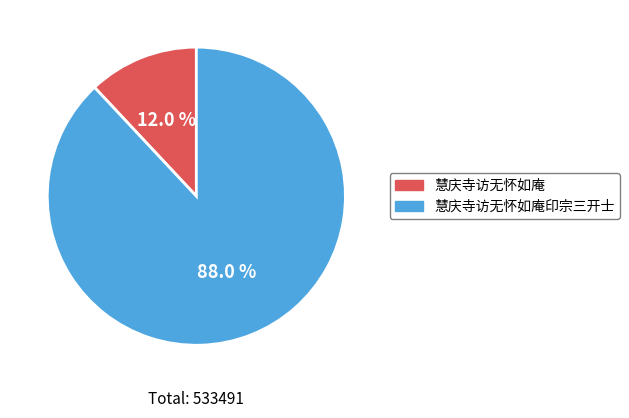

Is there a majority slice in this chart?

Yes